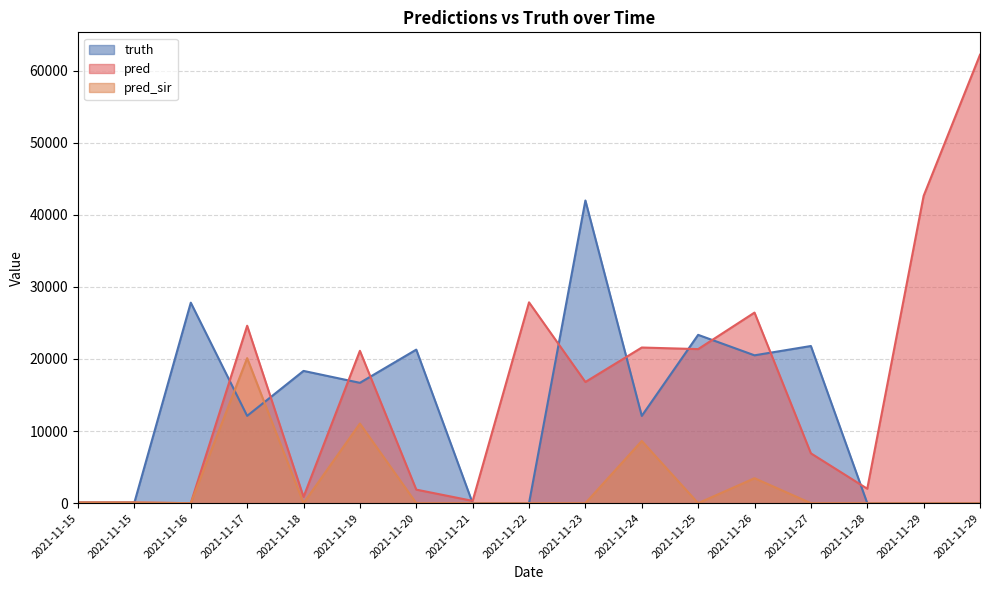

The pred_sir series shows -10188.9 at 2021-11-27. True or false?

False